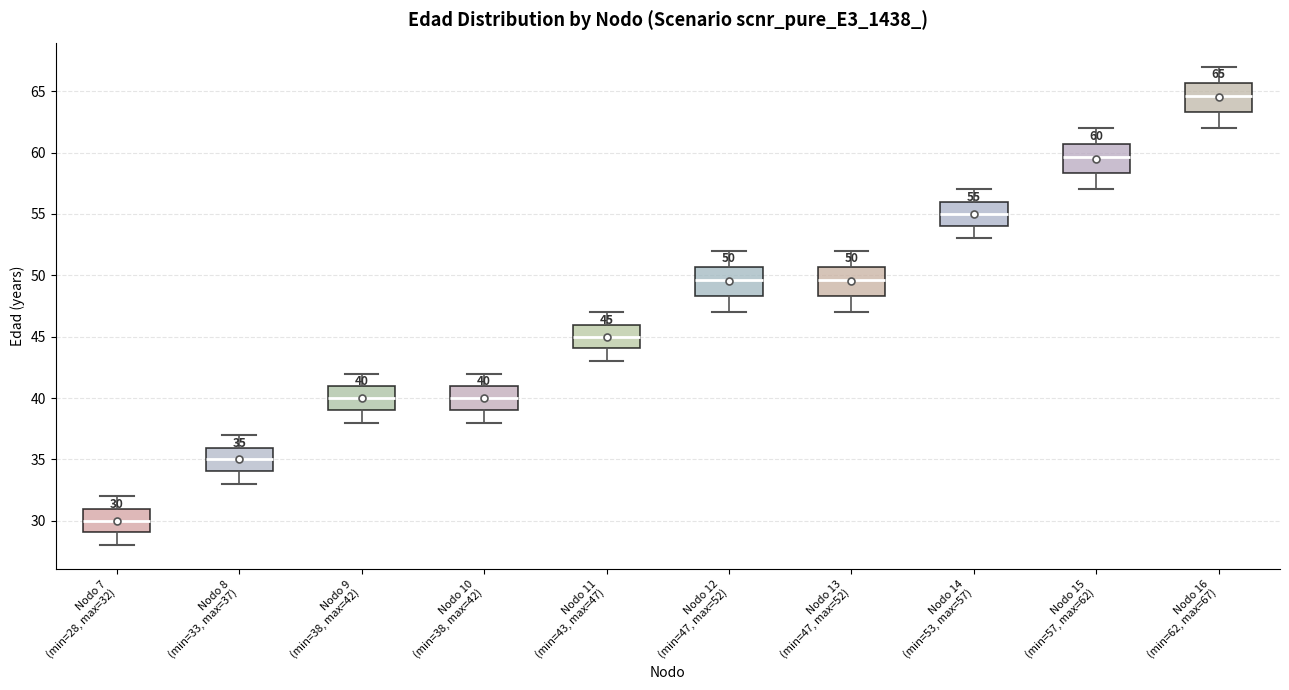

Which box has the lowest median line?

Nodo 7 (min=28, max=32)